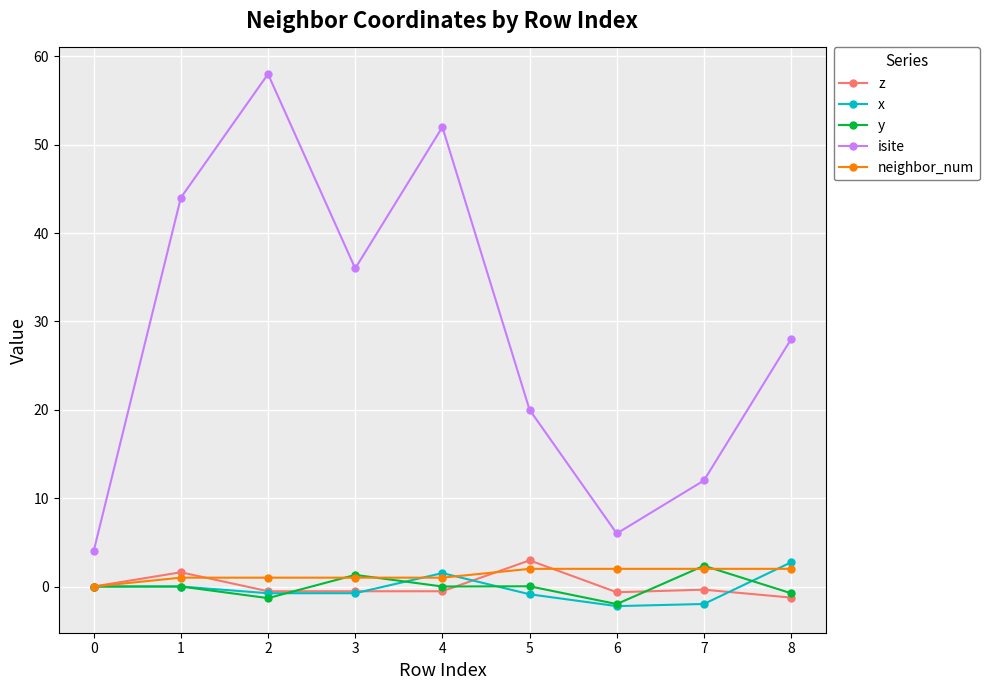

True or false: z has more than 0 points higher than both neighbors.

True